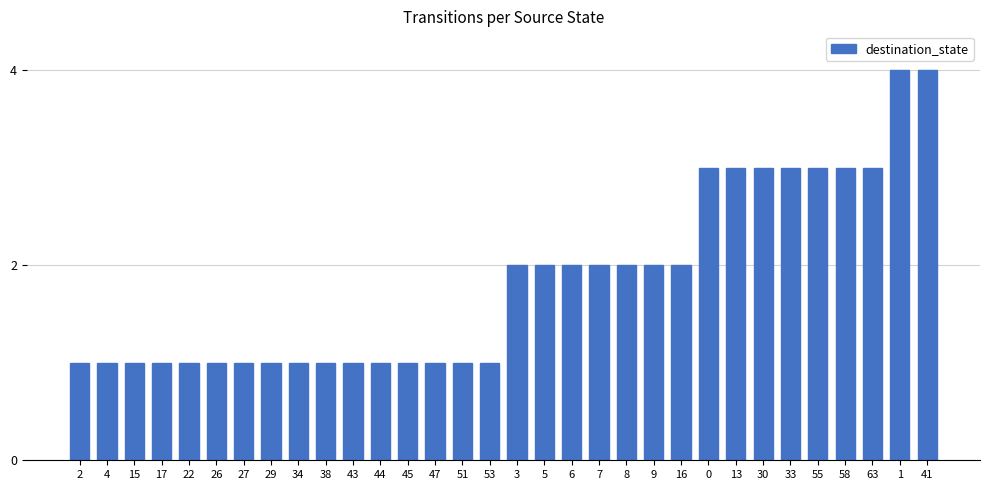

Read the value at 0.

3